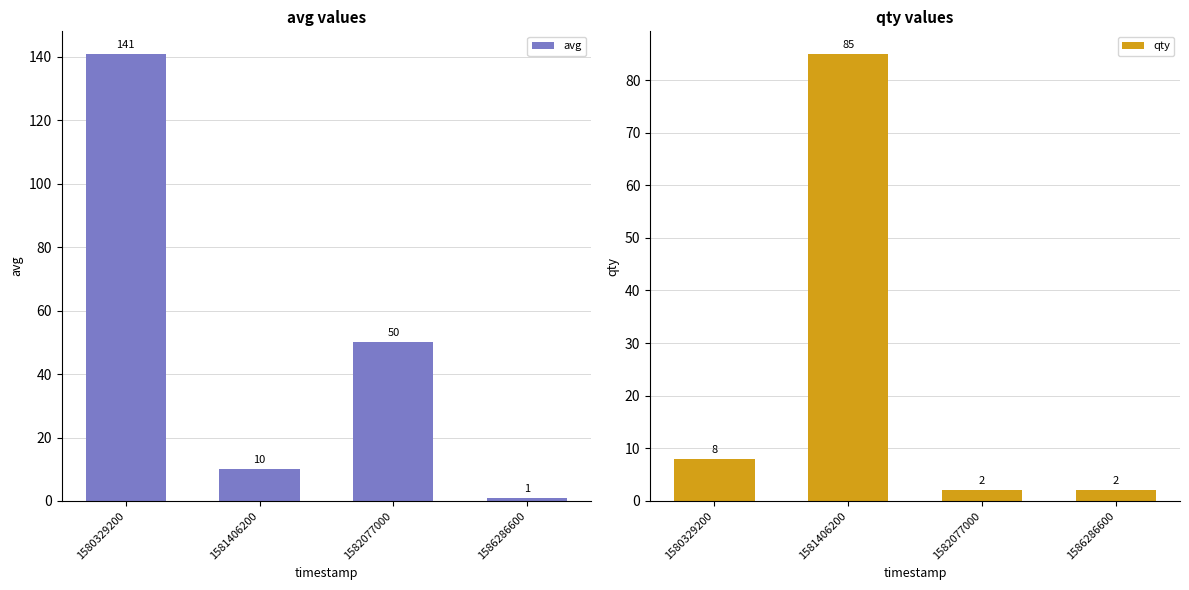

How many data points in avg are above 50?

1